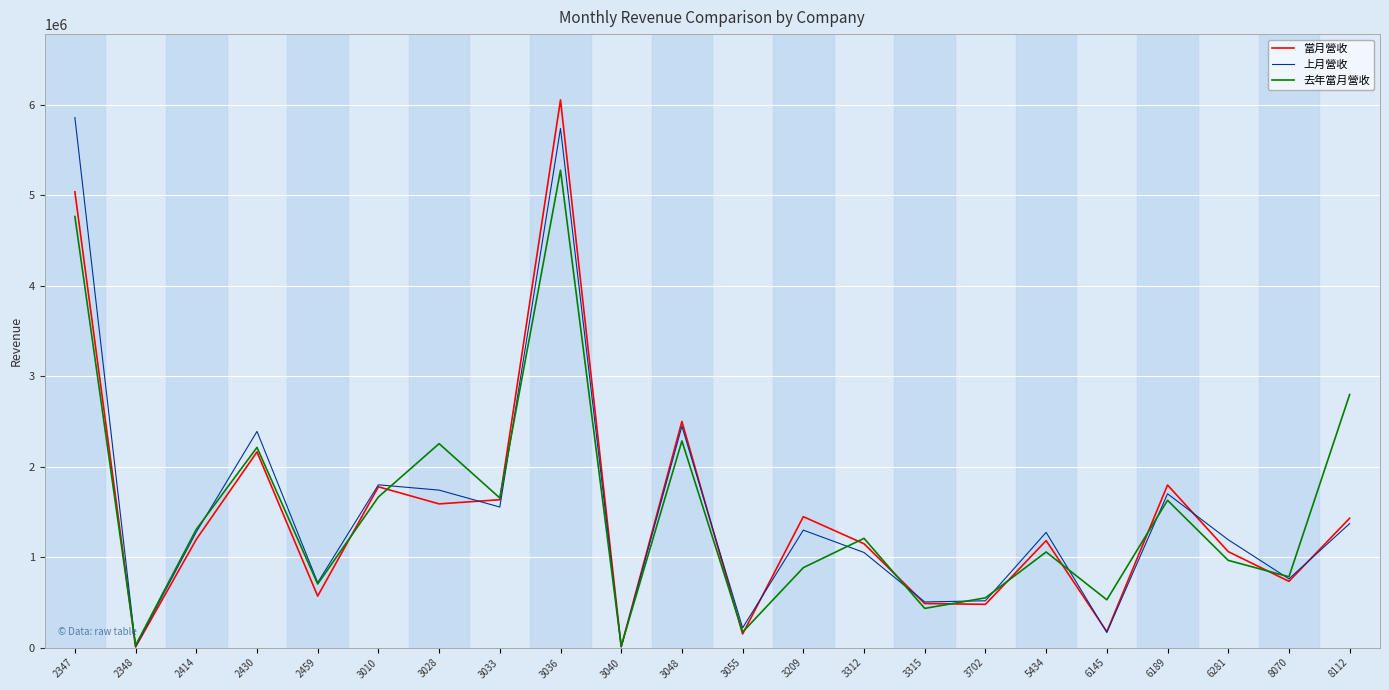

After their last crossing, which series has the higher values: 上月營收 or 當月營收?

當月營收